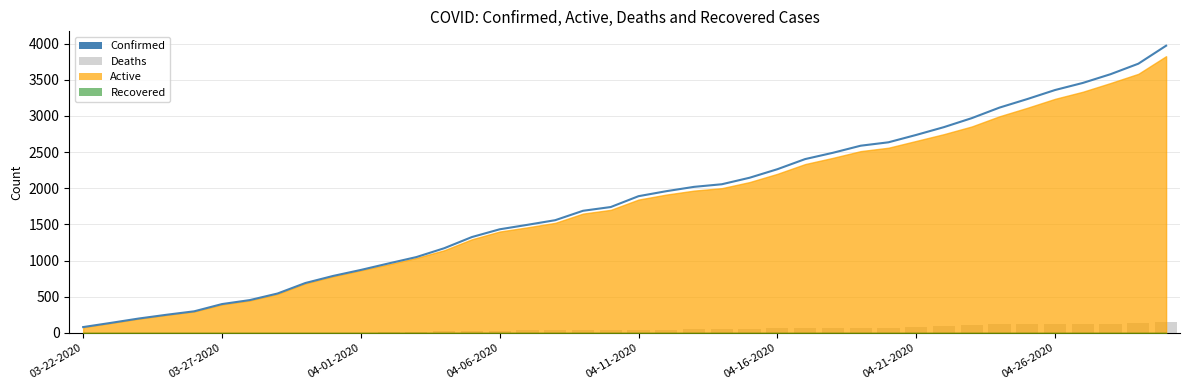

Reading left to right, extract all data points from this chart.

Confirmed: 81	139	199	251	299	399	454	545	690	788	871	961	1049	1171	1326	1433	1495	1559	1689	1741	1891	1960	2020	2056	2146	2264	2404	2491	2589	2636	2738	2846	2970	3116	3234	3359	3457	3578	3723	3972
Deaths: 2	2	2	2	2	5	5	5	5	5	5	12	12	28	31	31	35	37	39	39	47	47	52	54	60	64	69	70	75	75	83	97	115	120	121	122	122	122	140	145